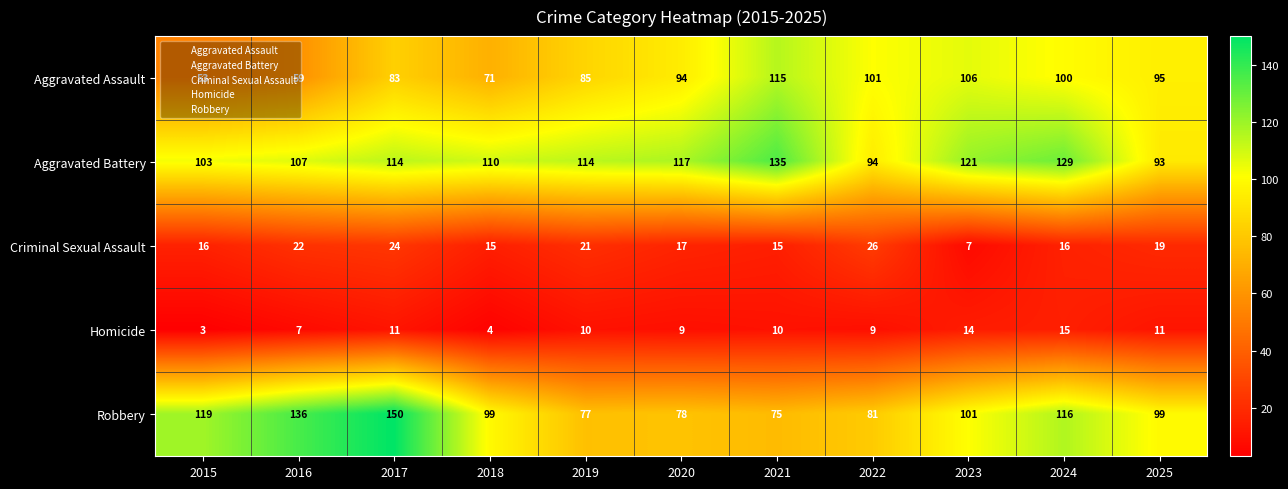

How many data points does each series have?

11